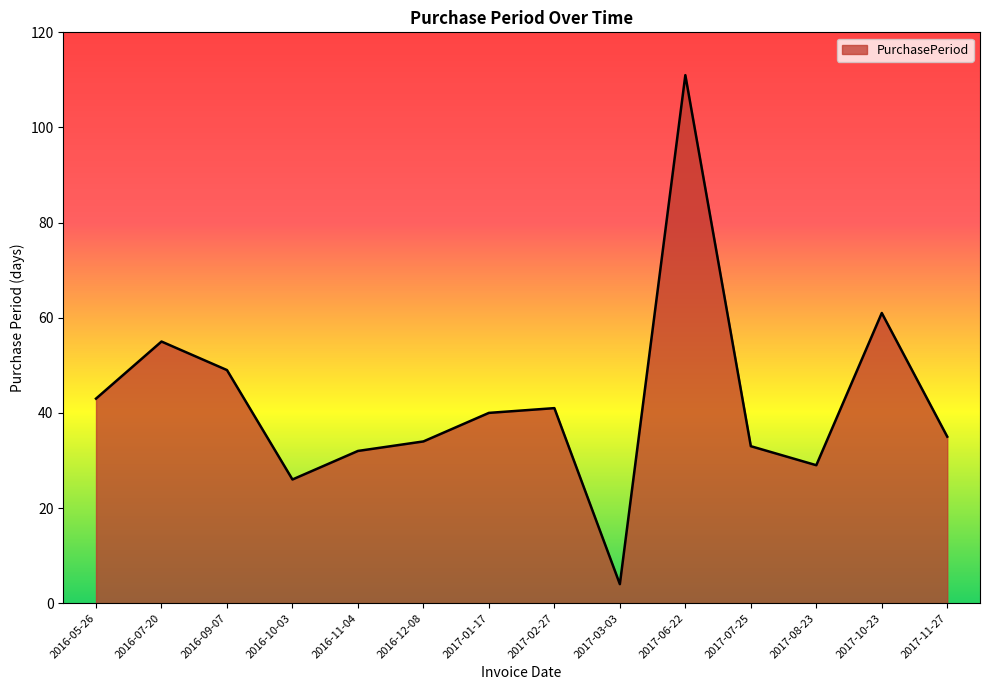

What is the difference between the values at 2017-02-27 and 2016-07-20?

14